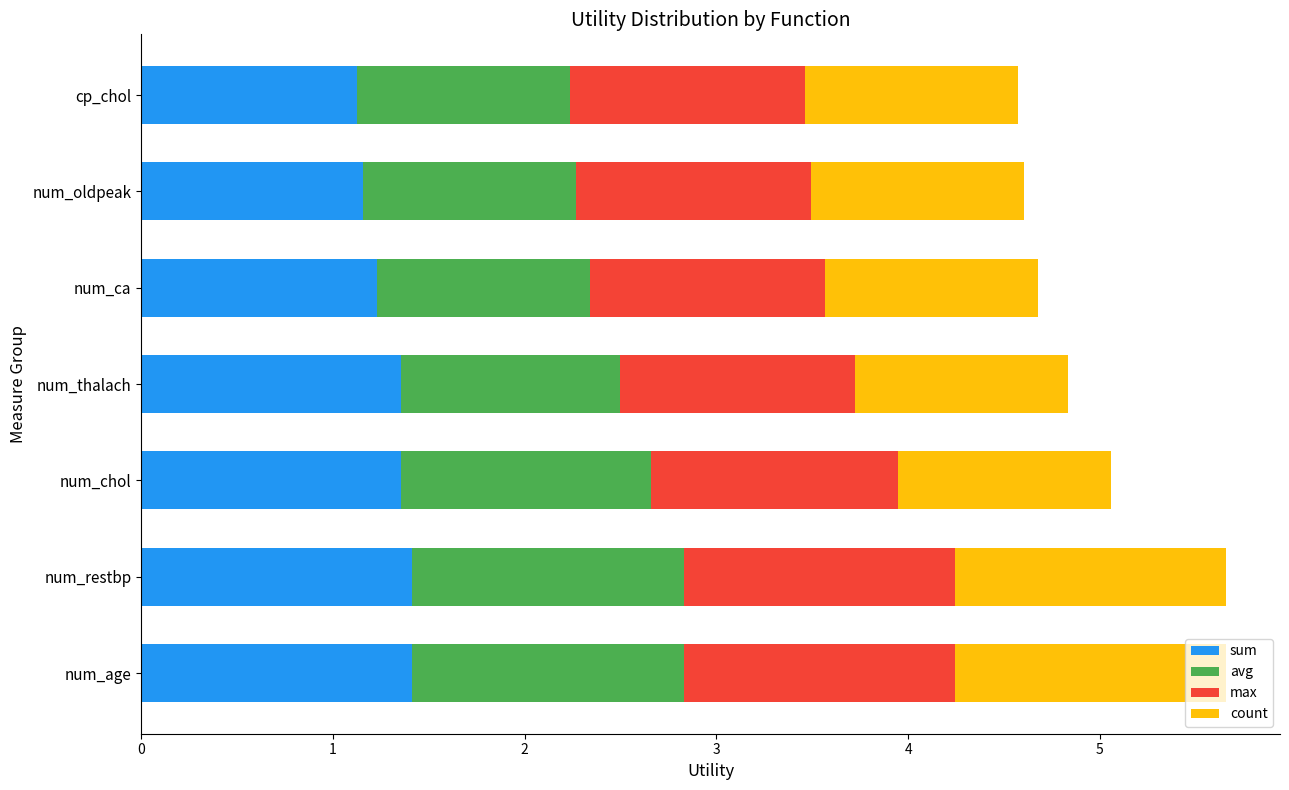

What is the sum of all sum values?

9.0